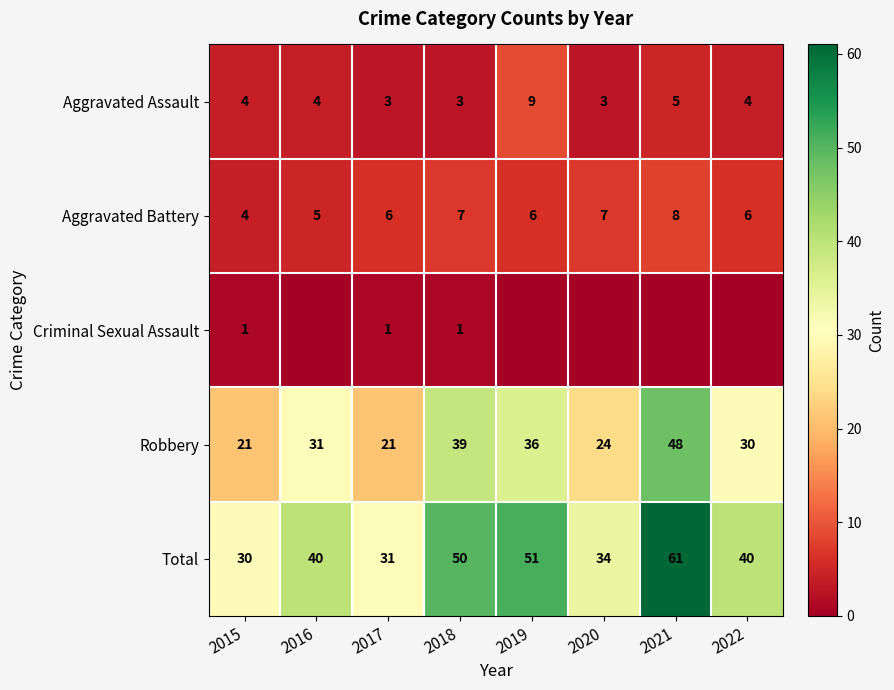

Is the value of Robbery at 2018 greater than the value of Total at 2016?

No